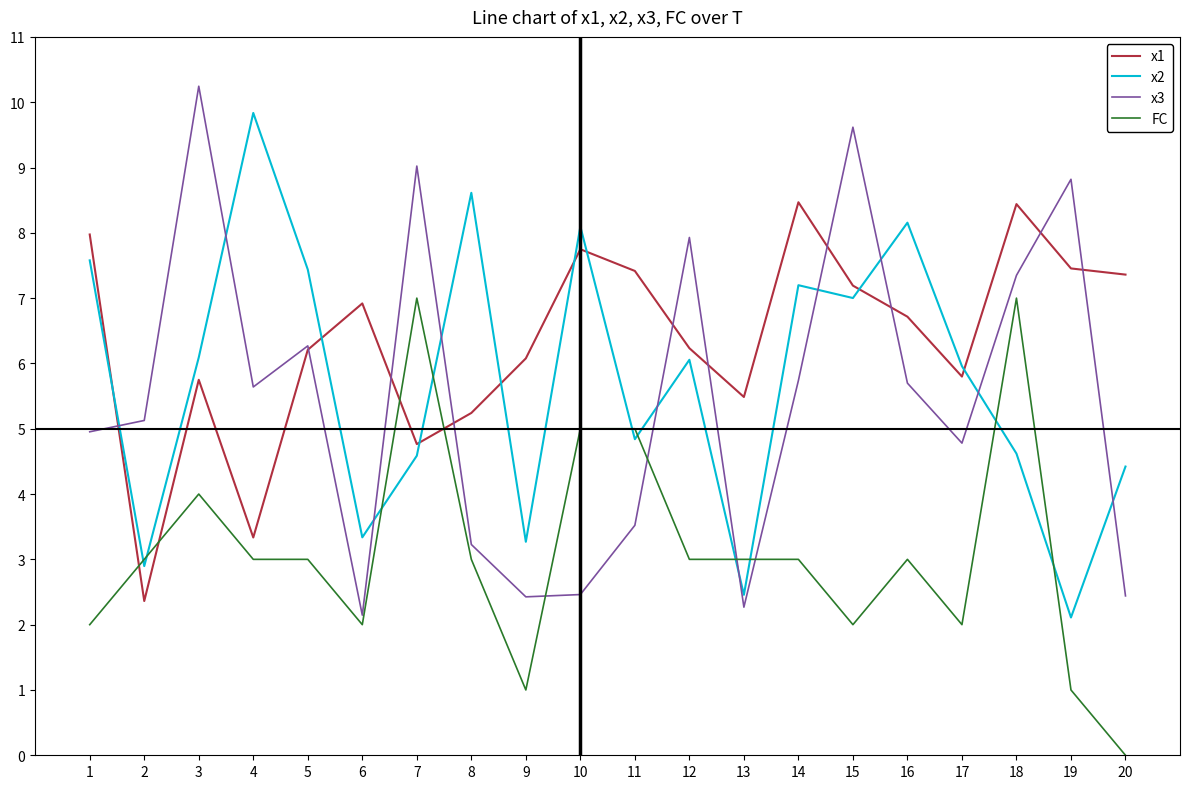

What is the sum of all x2 values?

114.6